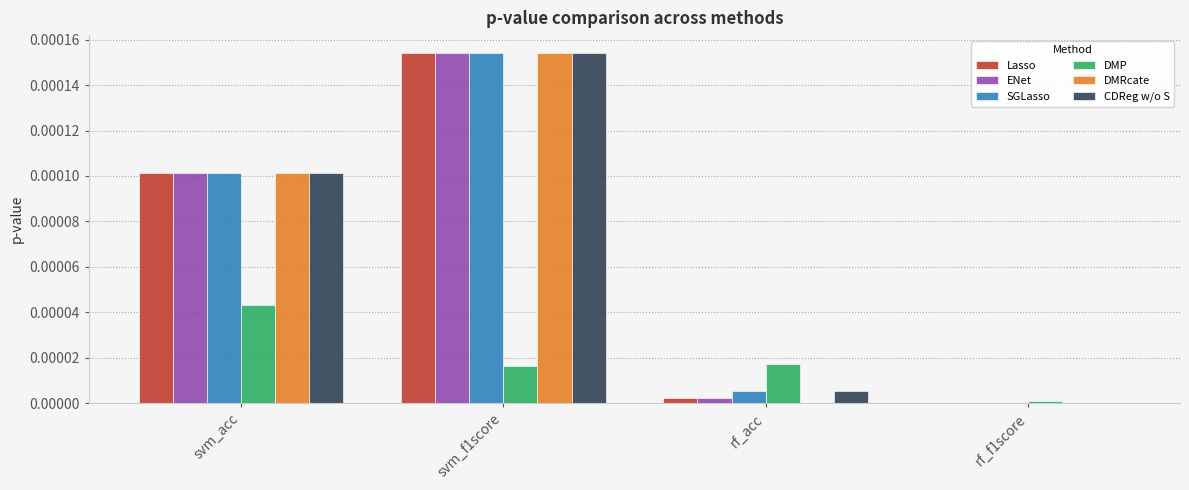

Is the value of DMP at svm_f1score greater than the value of ENet at svm_f1score?

No